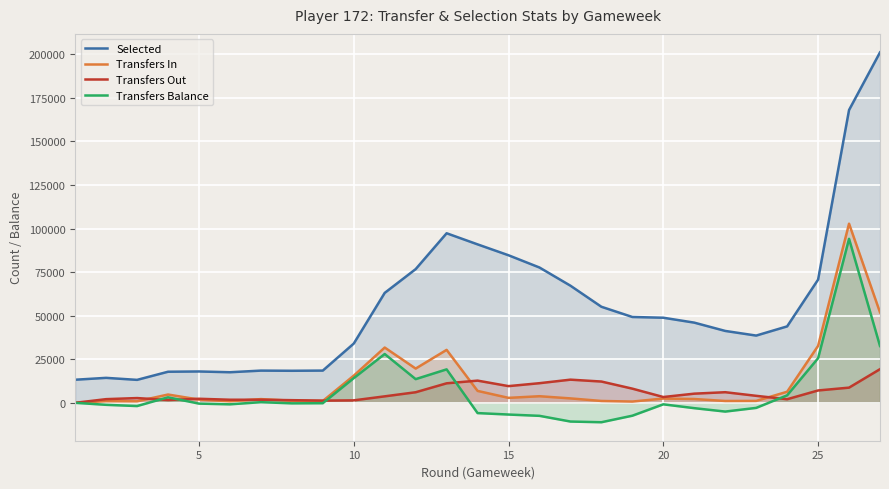

What is the highest value of the Selected series?

201145